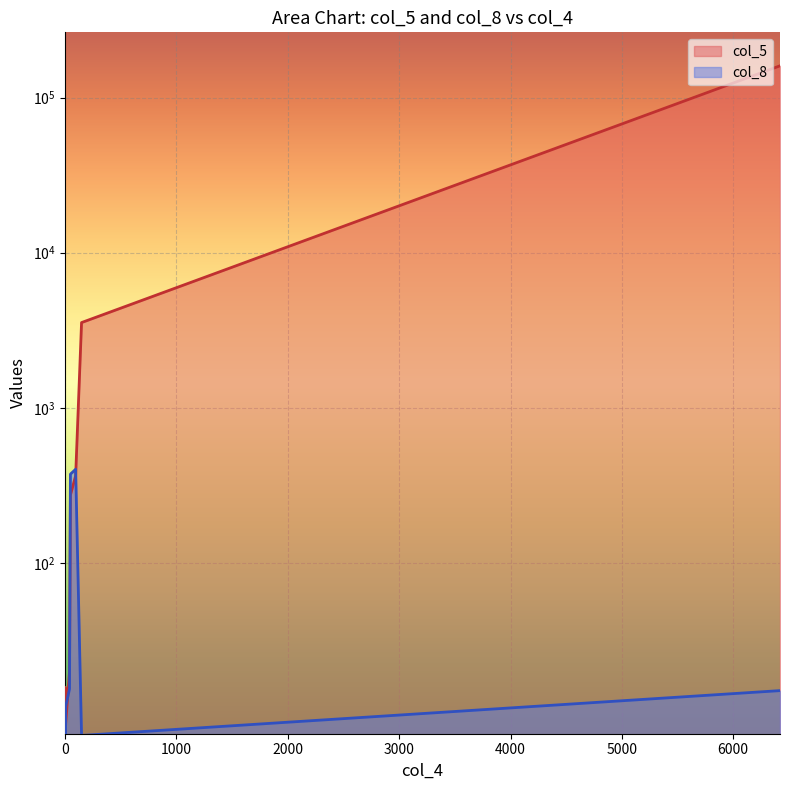

How many lines are shown in the chart?

2